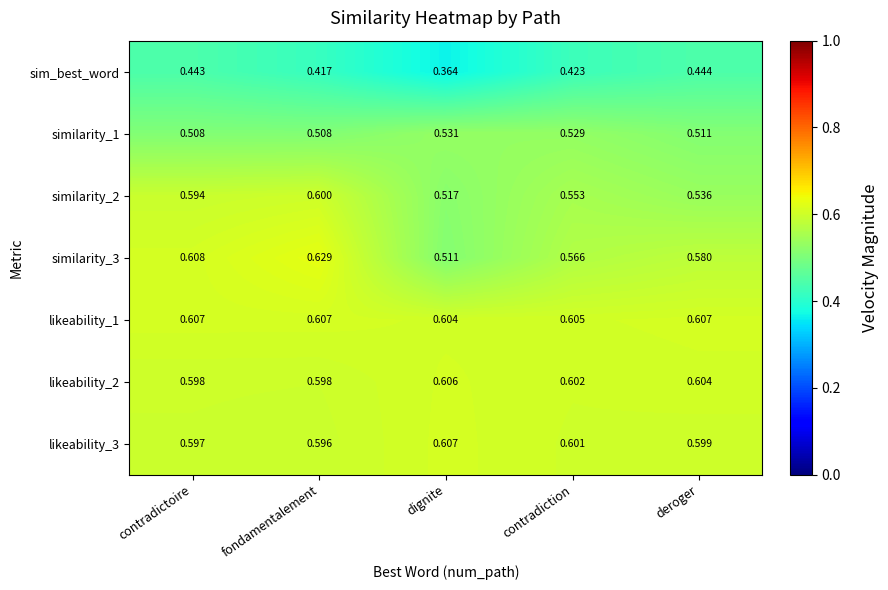

Between dignite and contradiction, which series saw the biggest shift?

sim_best_word